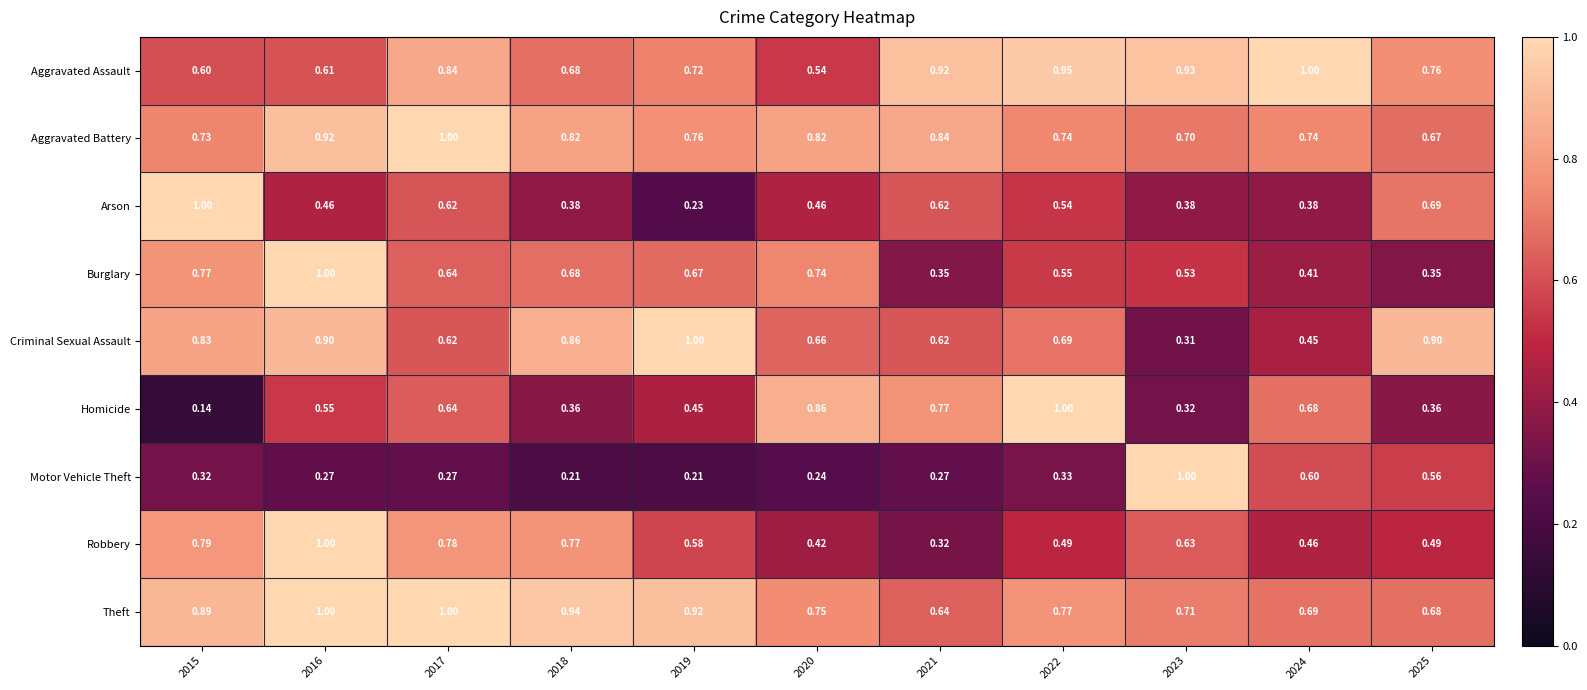

What is the total value across all series at 2025?

5.5